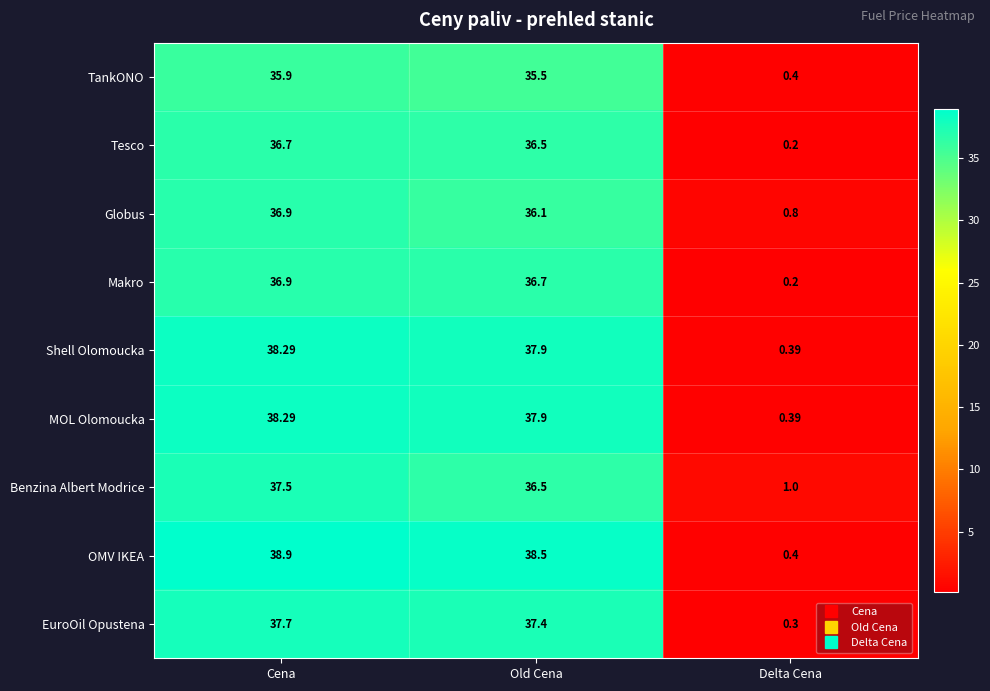

Rank the categories by Makro value from lowest to highest.

Delta Cena, Old Cena, Cena